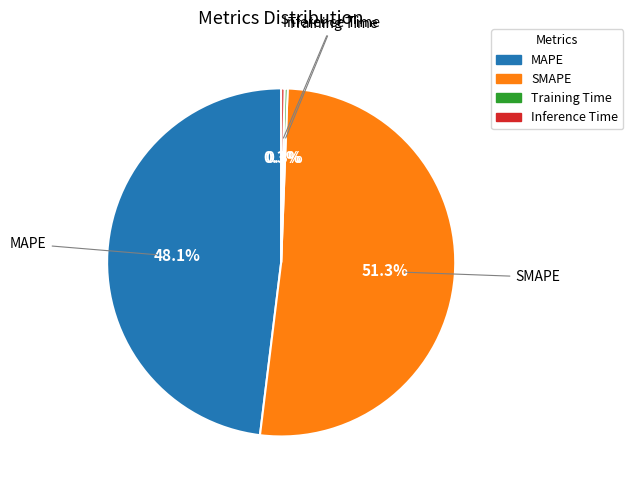

How many segments does this pie chart have?

4